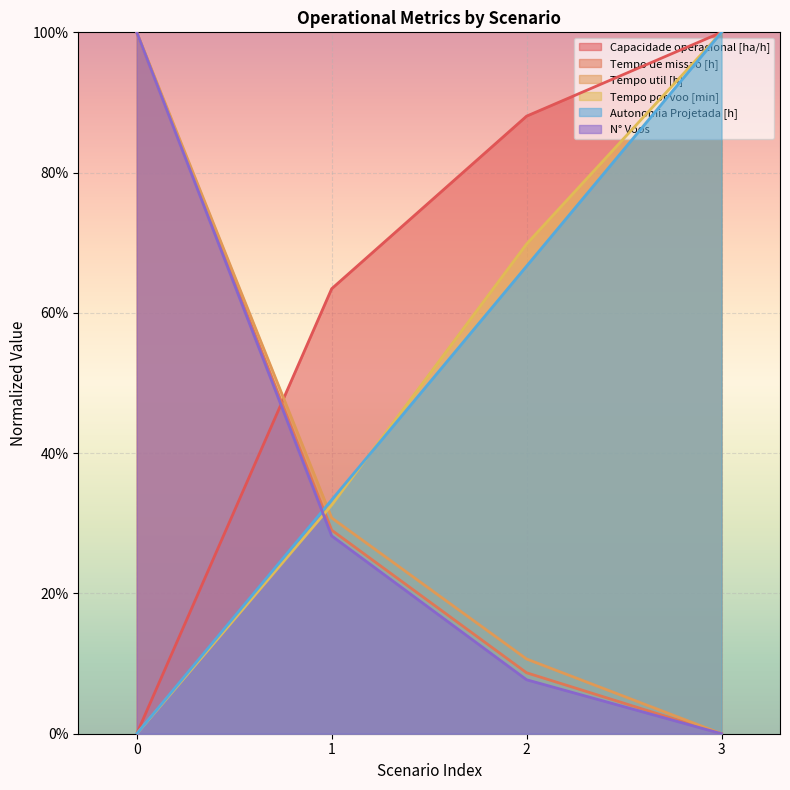

How many Tempo por voo [min] values are between 0 and 1?

4